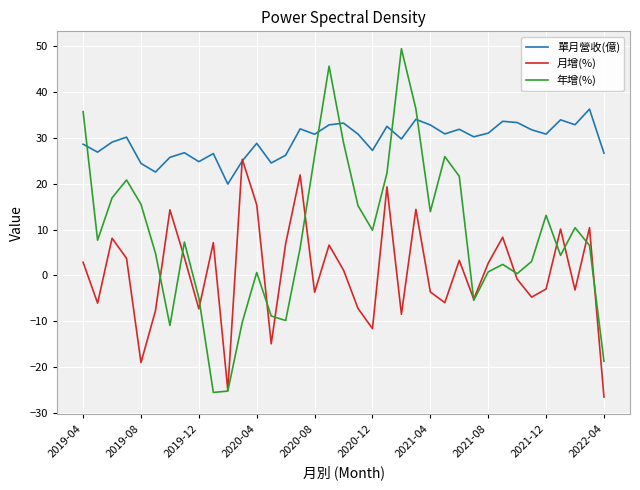

What is the maximum value shown in the chart?

49.4